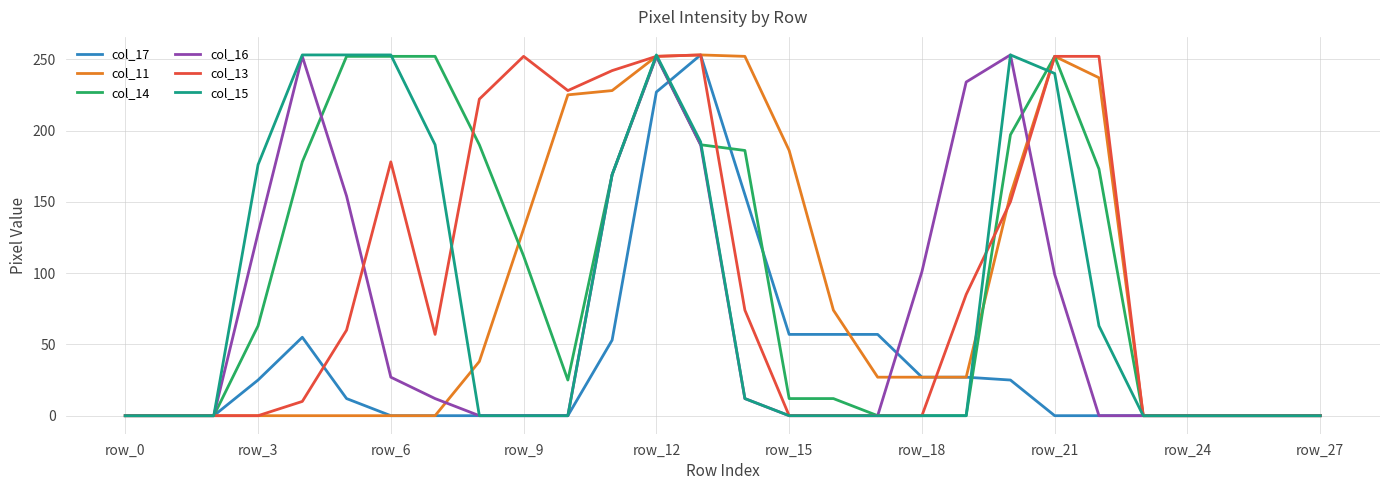

What is the greatest value displayed?

253